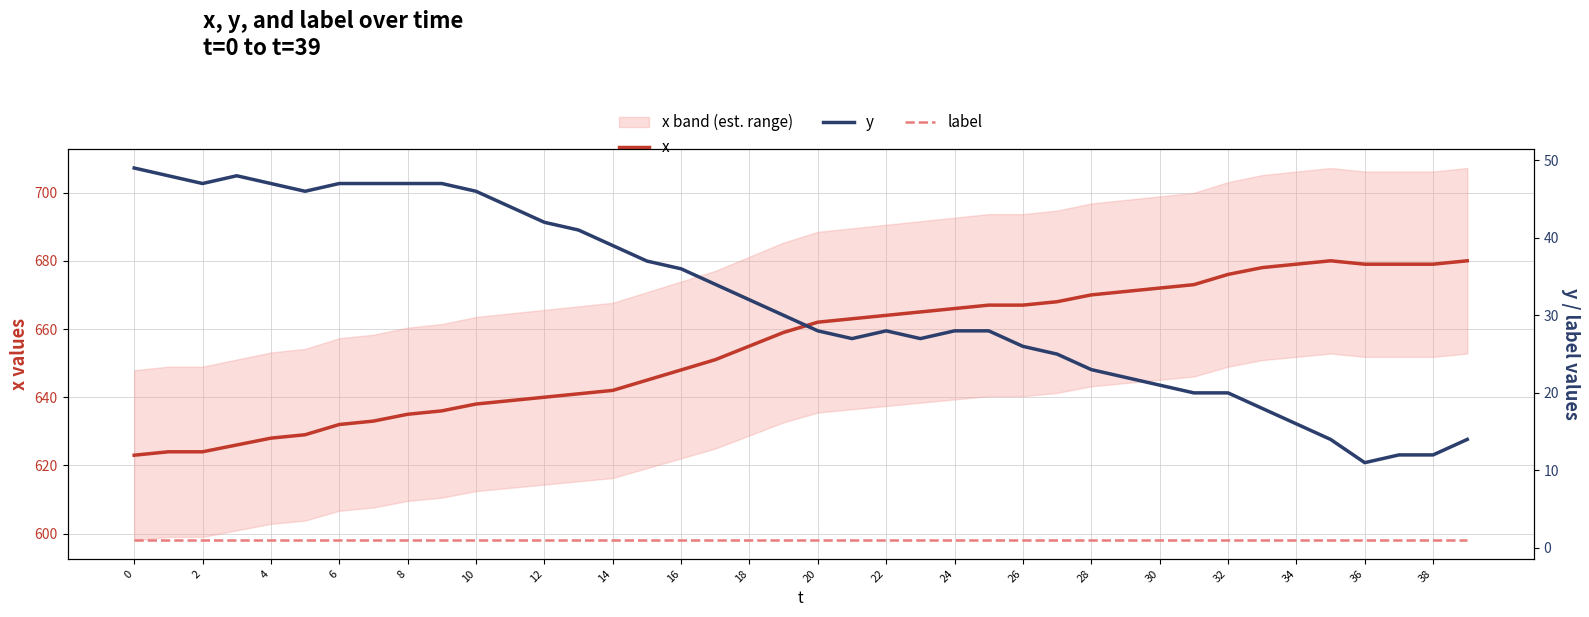

What are all the series names shown in the legend?

x, y, label